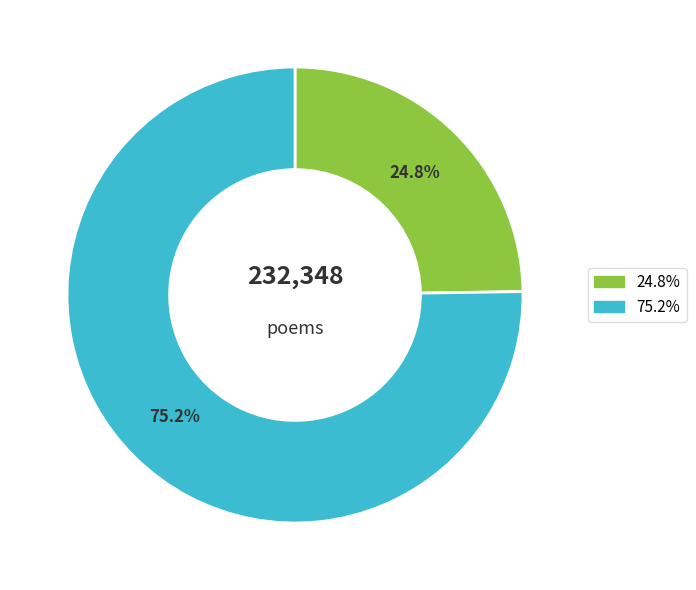

Is there any slice that represents more than half of the pie?

Yes